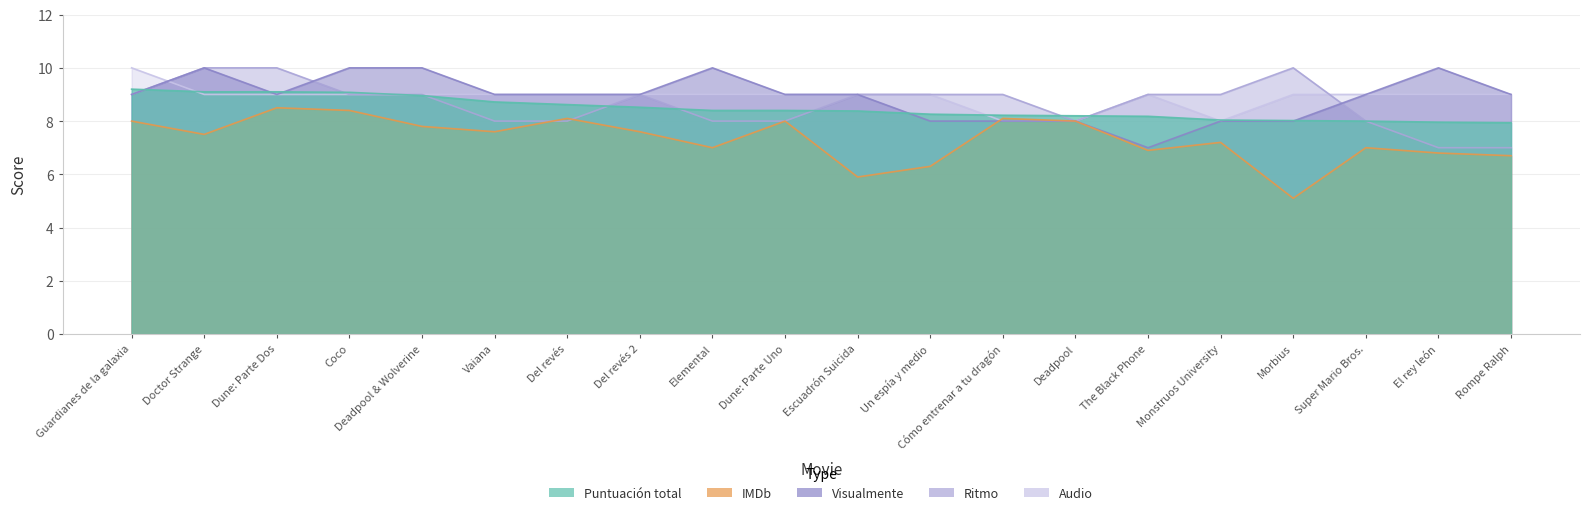

Reading right to left, transcribe all the data shown in this chart.

Puntuación total: 7.9	8.0	8.0	8.0	8.0	8.2	8.2	8.2	8.3	8.4	8.4	8.4	8.5	8.6	8.7	9.0	9.1	9.1	9.1	9.2
IMDb: 6.7	6.8	7.0	5.1	7.2	6.9	8.0	8.1	6.3	5.9	8.0	7.0	7.6	8.1	7.6	7.8	8.4	8.5	7.5	8.0
Visualmente: 9.0	10.0	9.0	8.0	8.0	7.0	8.0	8.0	8.0	9.0	9.0	10.0	9.0	9.0	9.0	10.0	10.0	9.0	10.0	9.0
Ritmo: 7.0	7.0	8.0	10.0	9.0	9.0	8.0	9.0	9.0	9.0	8.0	8.0	9.0	8.0	8.0	9.0	9.0	10.0	10.0	9.0
Audio: 9.0	9.0	9.0	9.0	8.0	9.0	8.0	8.0	9.0	9.0	9.0	9.0	9.0	9.0	9.0	9.0	9.0	9.0	9.0	10.0